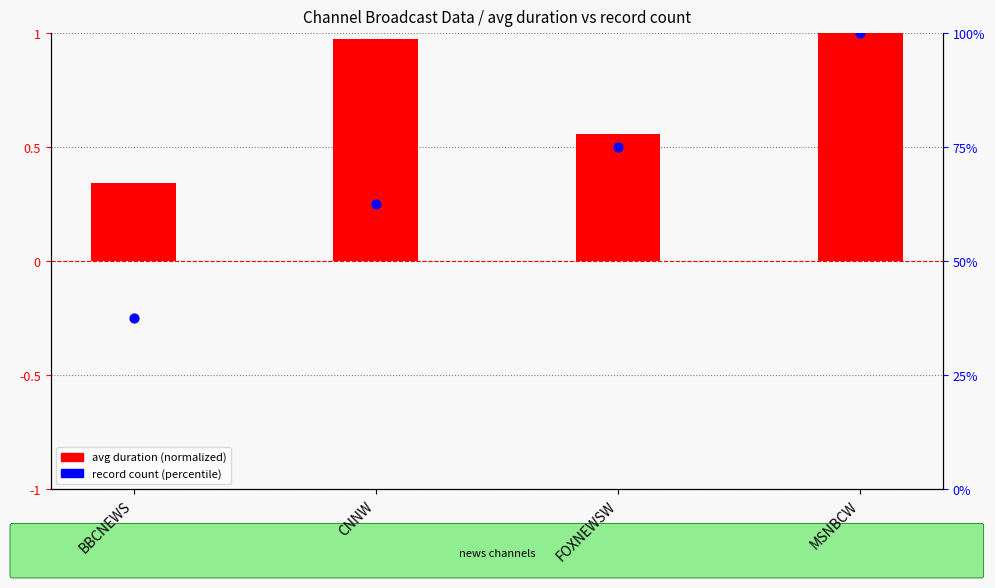

At how many categories does at least one series exceed 89?

1